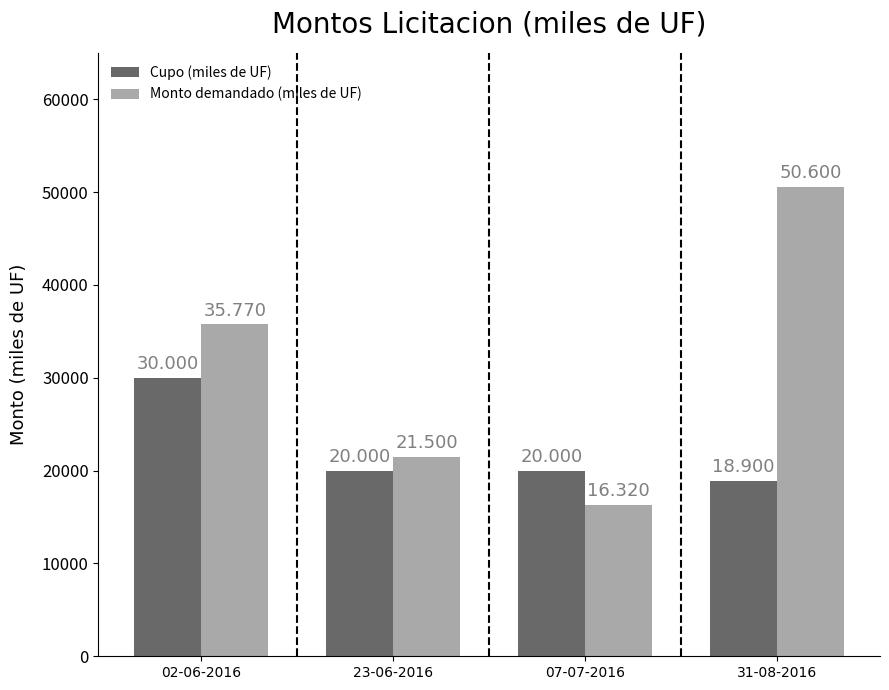

Does the chart contain stacked bars?

No